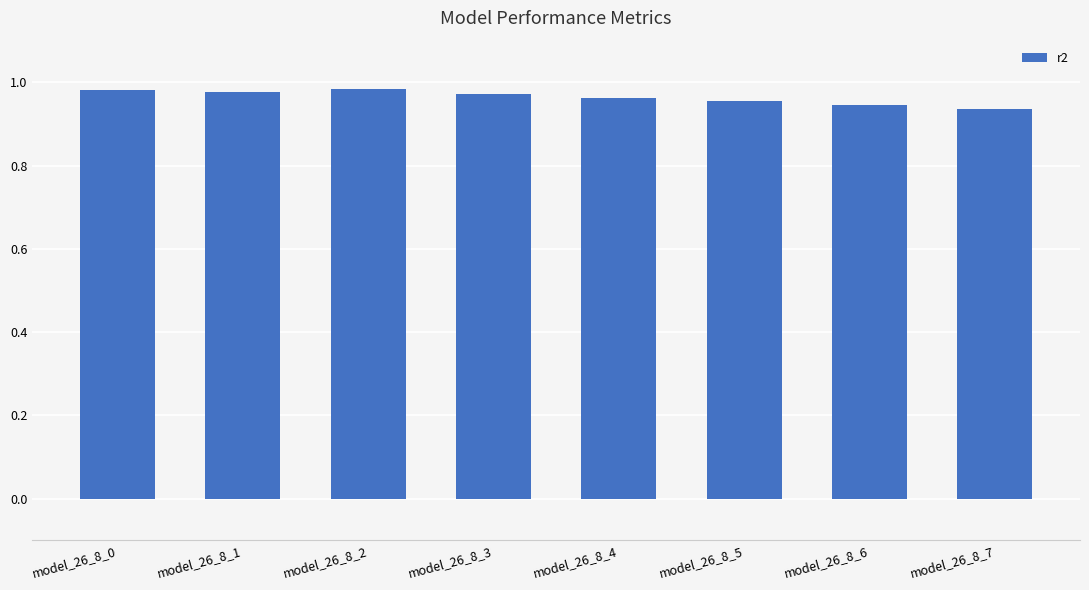

True or false: the data shows 0.3 at model_26_8_1.

False